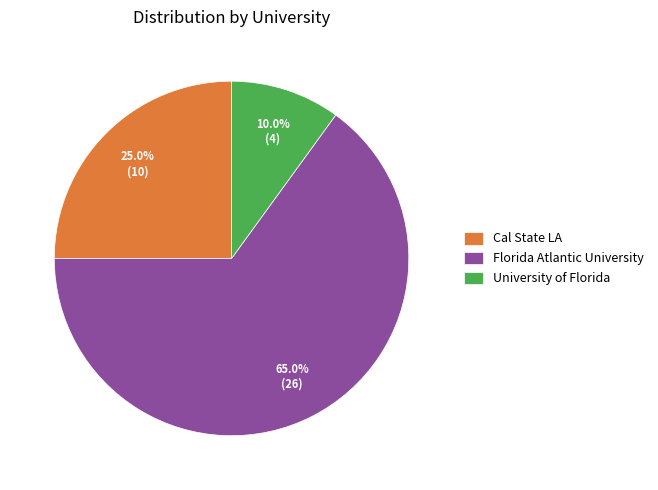

Which slice is the smallest?

University of Florida